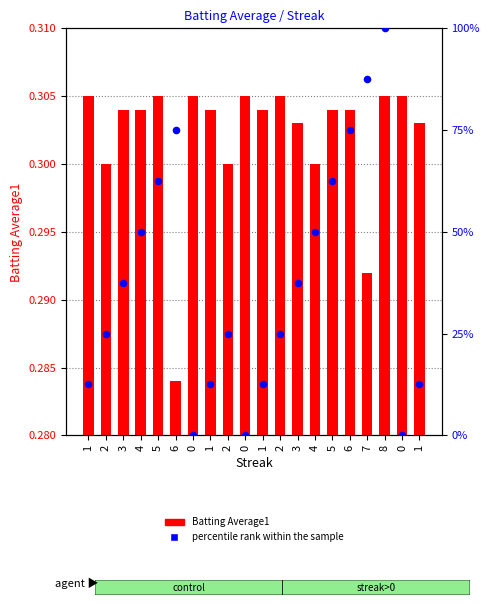

At which category is the sum across all series the highest?

8